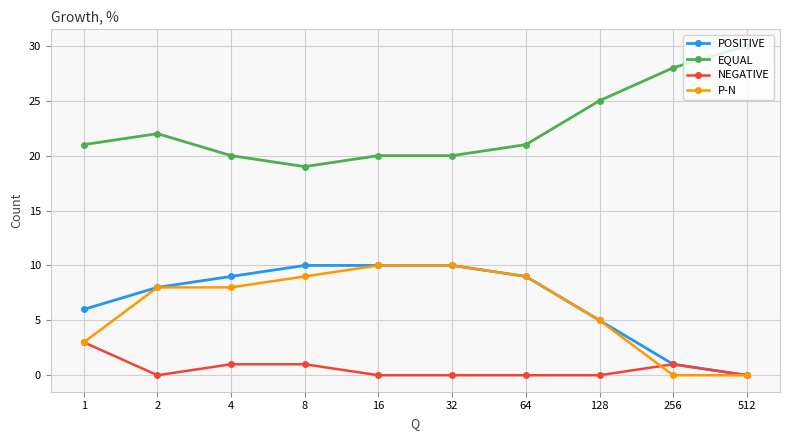

How many lines are shown in the chart?

4